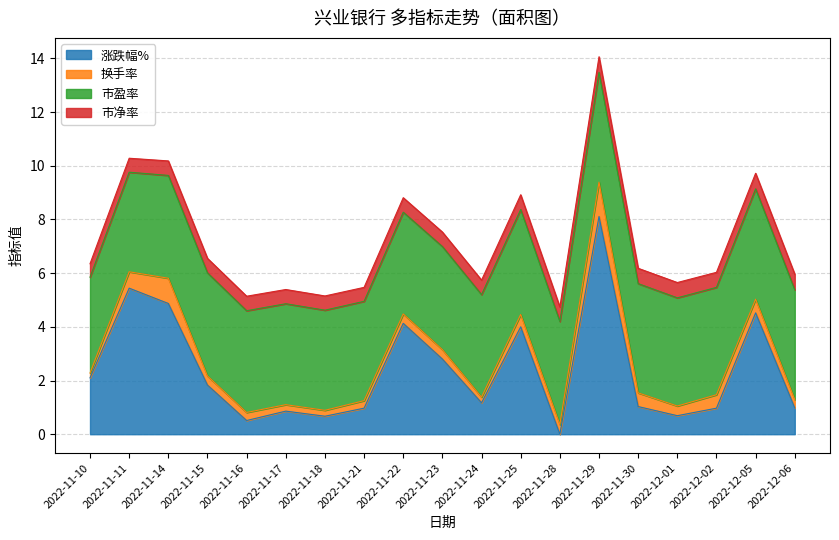

At which label does 涨跌幅% reach its peak?

2022-11-29